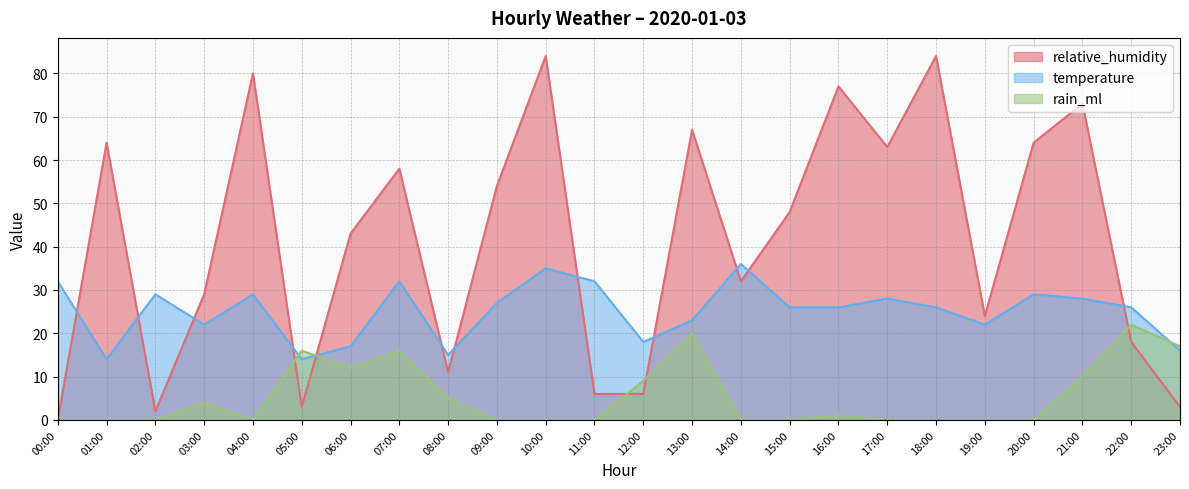

Does the chart display data point markers on the line(s)?

No